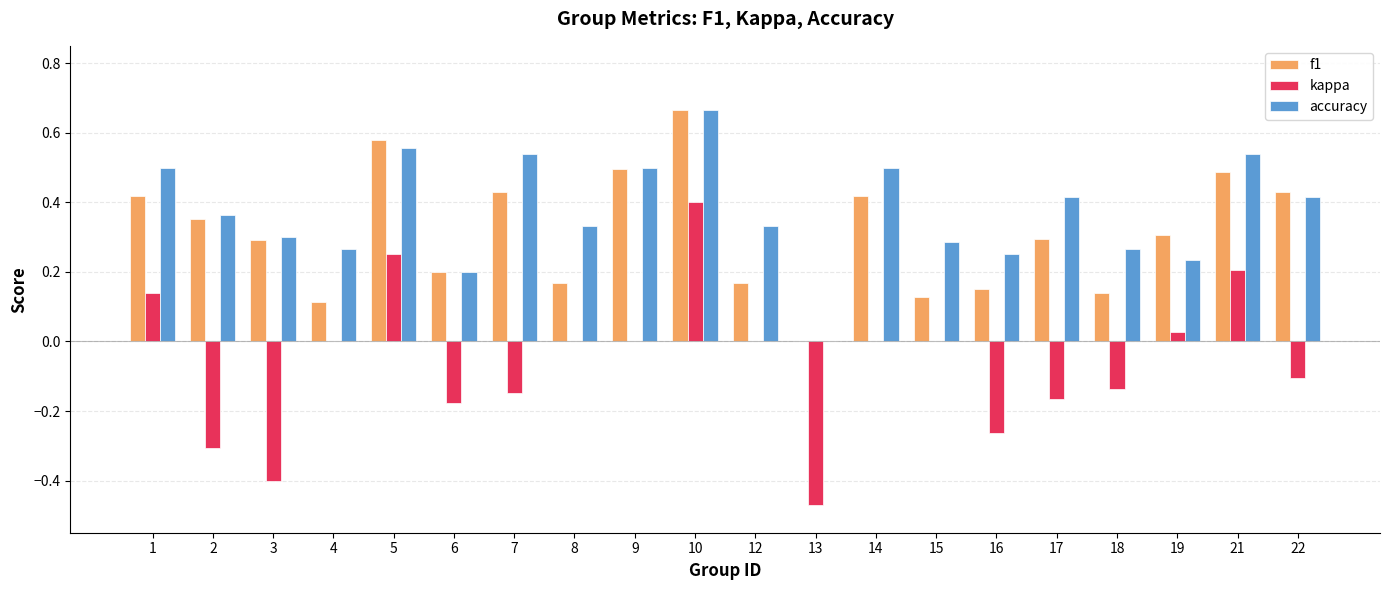

What is the sum of all accuracy values?

7.5